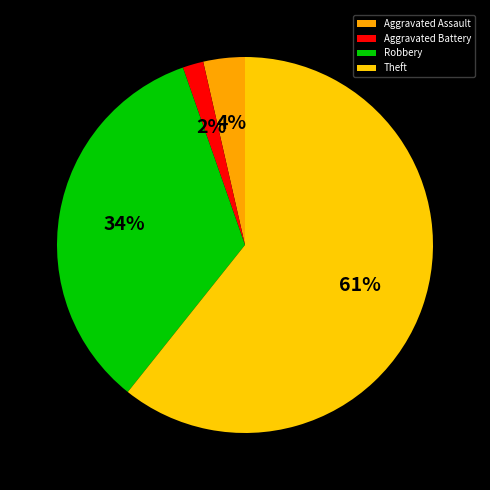

Do Theft and Aggravated Assault together represent more than half of the pie?

Yes